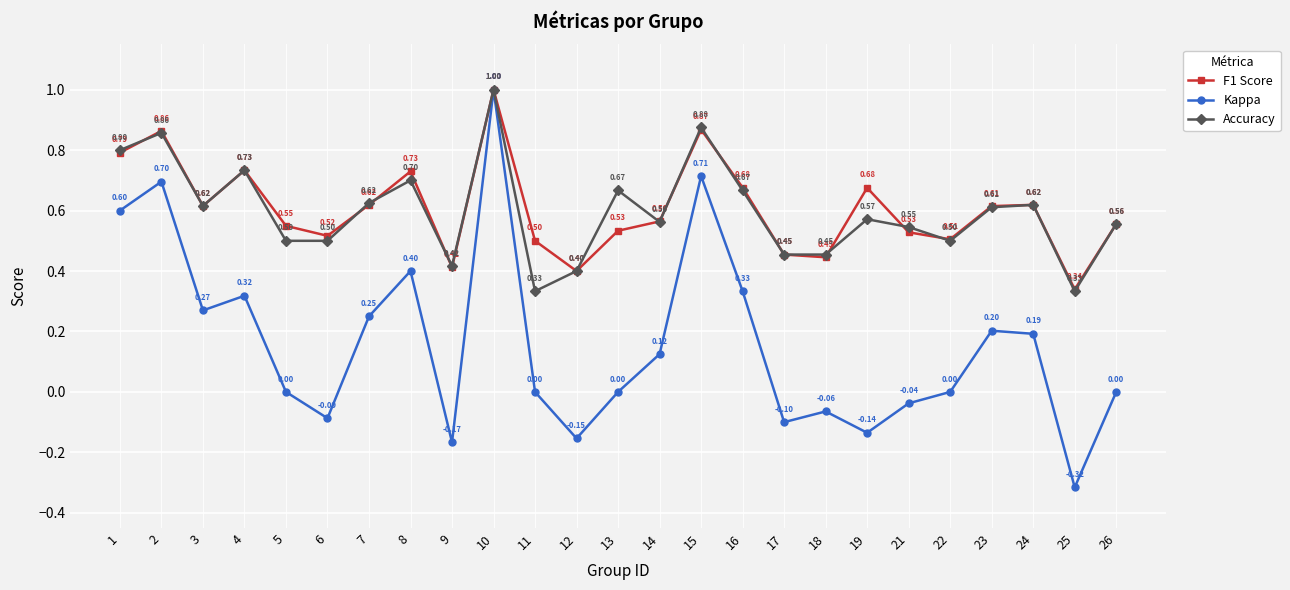

Count the number of categories in the chart.

25